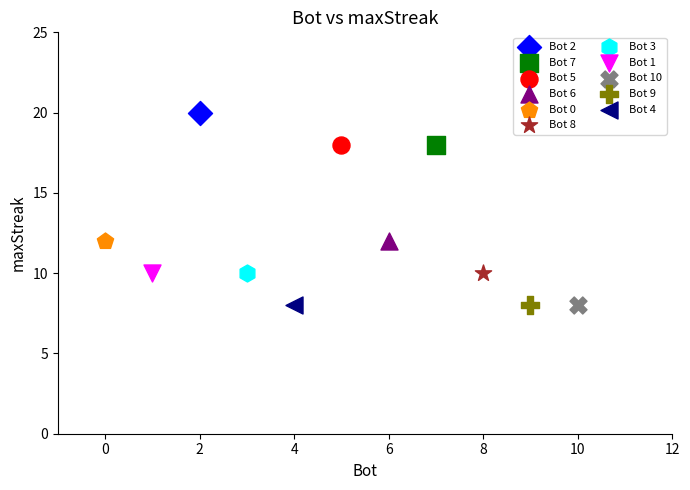

What are all the series names shown in the legend?

Bot 2, Bot 7, Bot 5, Bot 6, Bot 0, Bot 8, Bot 3, Bot 1, Bot 10, Bot 9, Bot 4